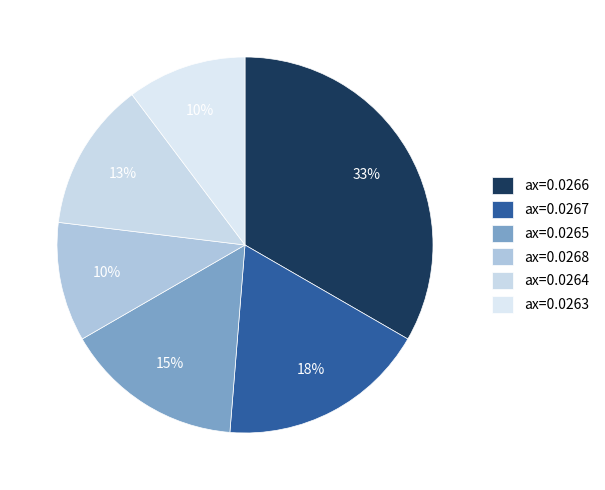

How many segments does this pie chart have?

6